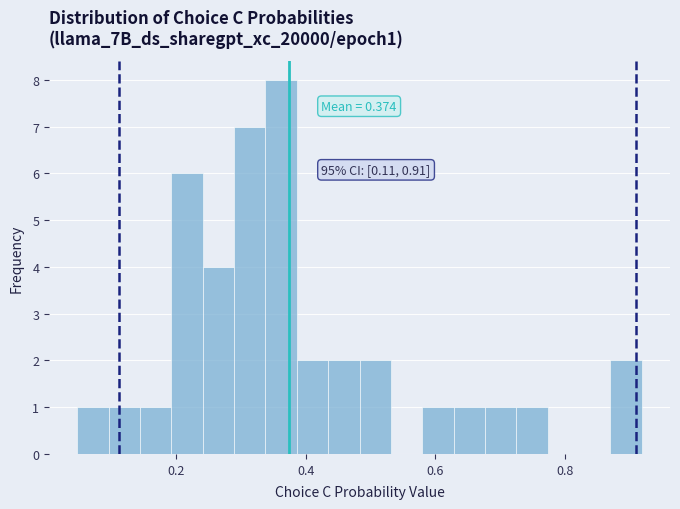

Read against the x-axis, roughly where is the centre of the tallest bar?

0.36